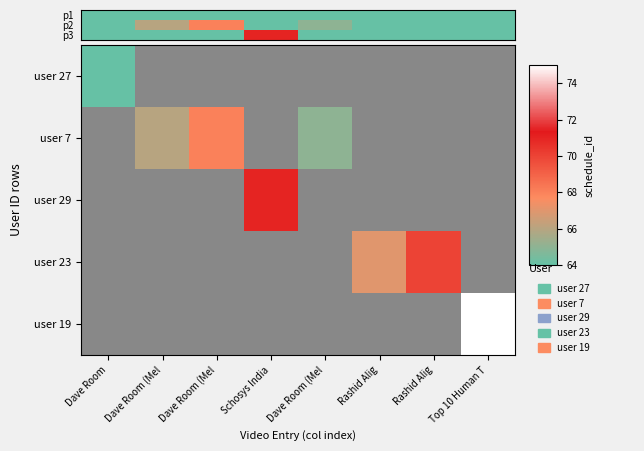

Reading right to left, what are all the values shown in this chart?

p1: 0	0	0	0	0	0	0	64
p2: 0	0	0	65	0	68	66	0
p3: 0	0	0	0	71	0	0	0
user 23: 0	70	67	0	0	0	0	0
user 19: 75	0	0	0	0	0	0	0